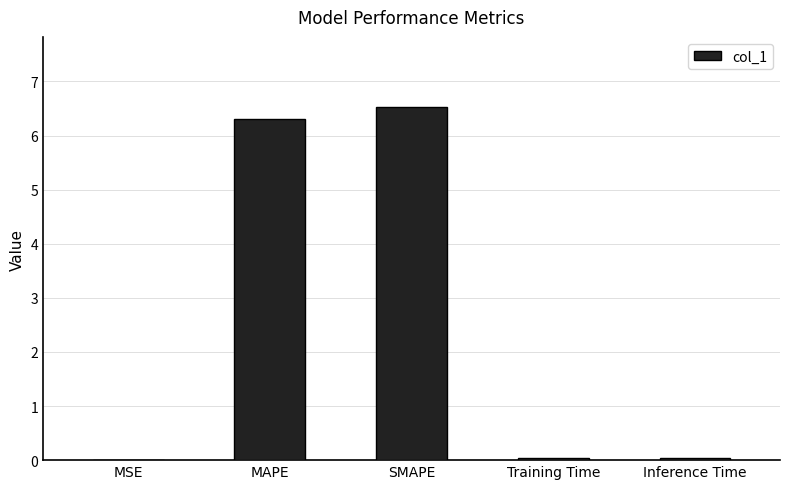

True or false: the data shows 6.3 at MAPE.

True